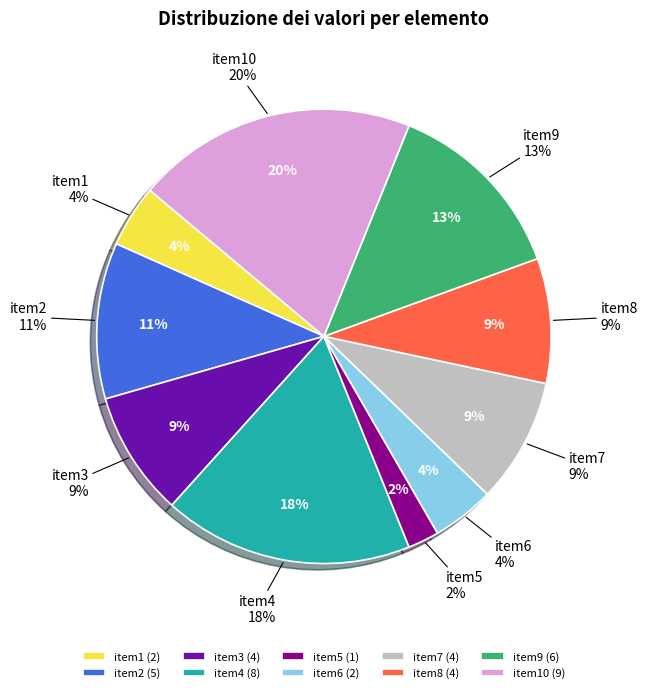

How many segments does this pie chart have?

10